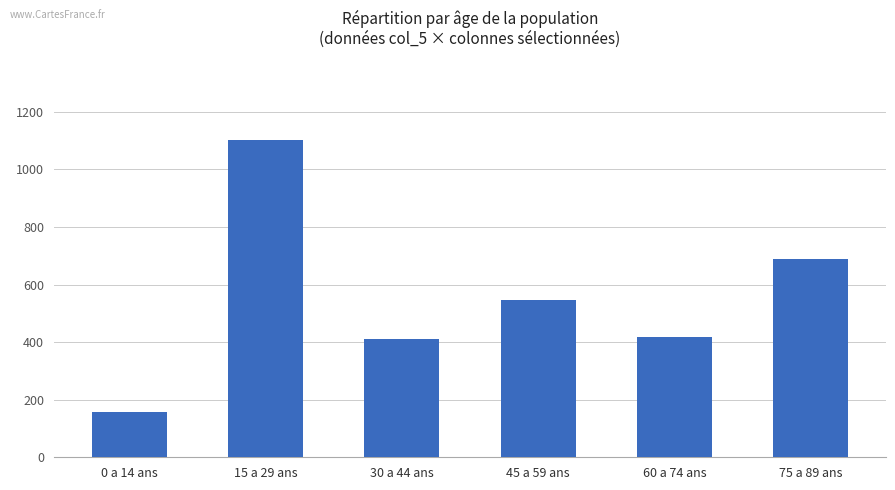

At which category does the chart reach its peak across all series?

15 a 29 ans